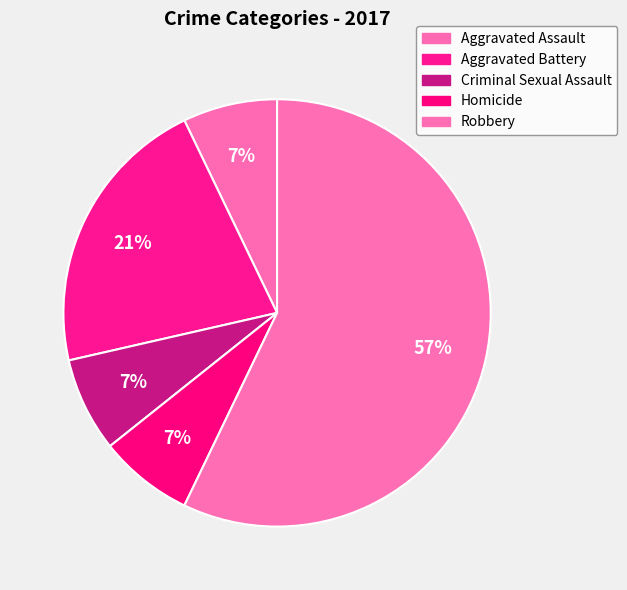

Combined, what portion of the pie is Homicide and Aggravated Battery?

28.6%